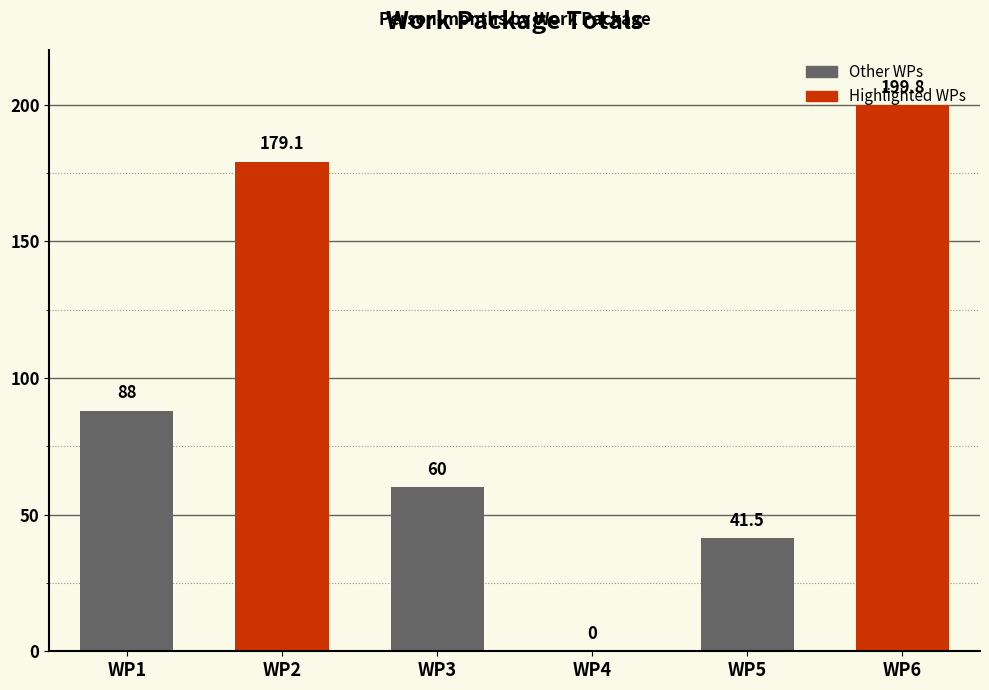

The chart shows a value of 199.8 at WP6. True or false?

True